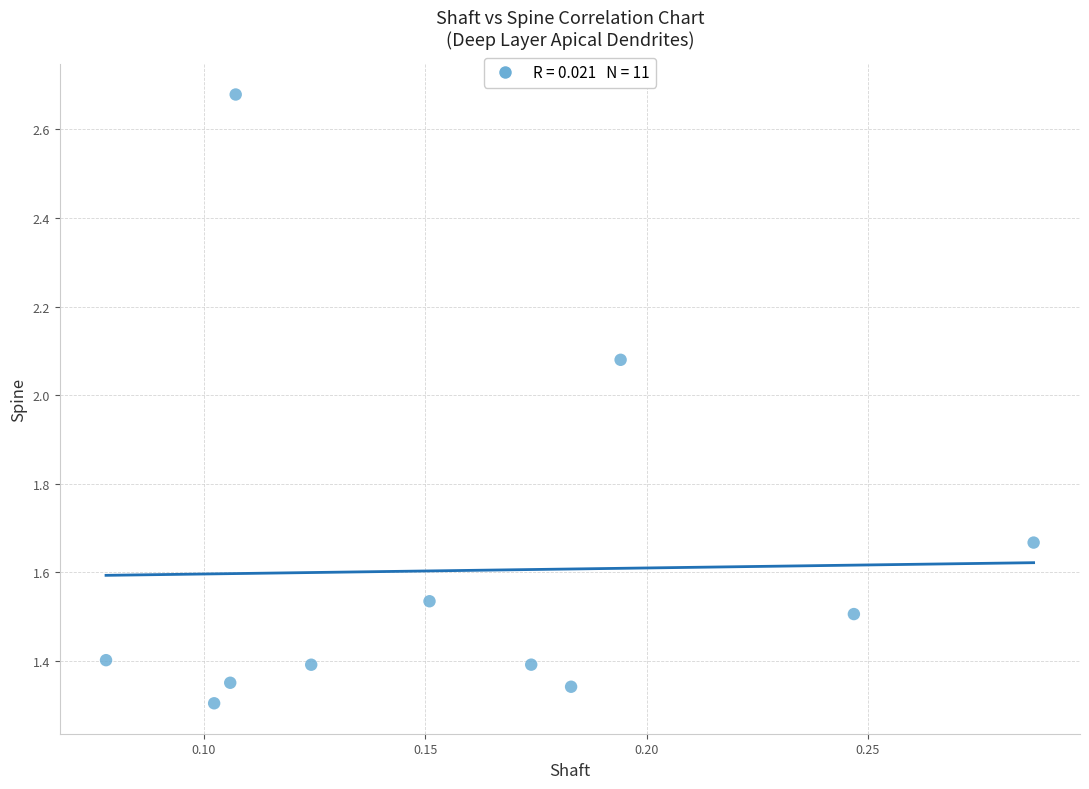

What is the average Y value?

1.6